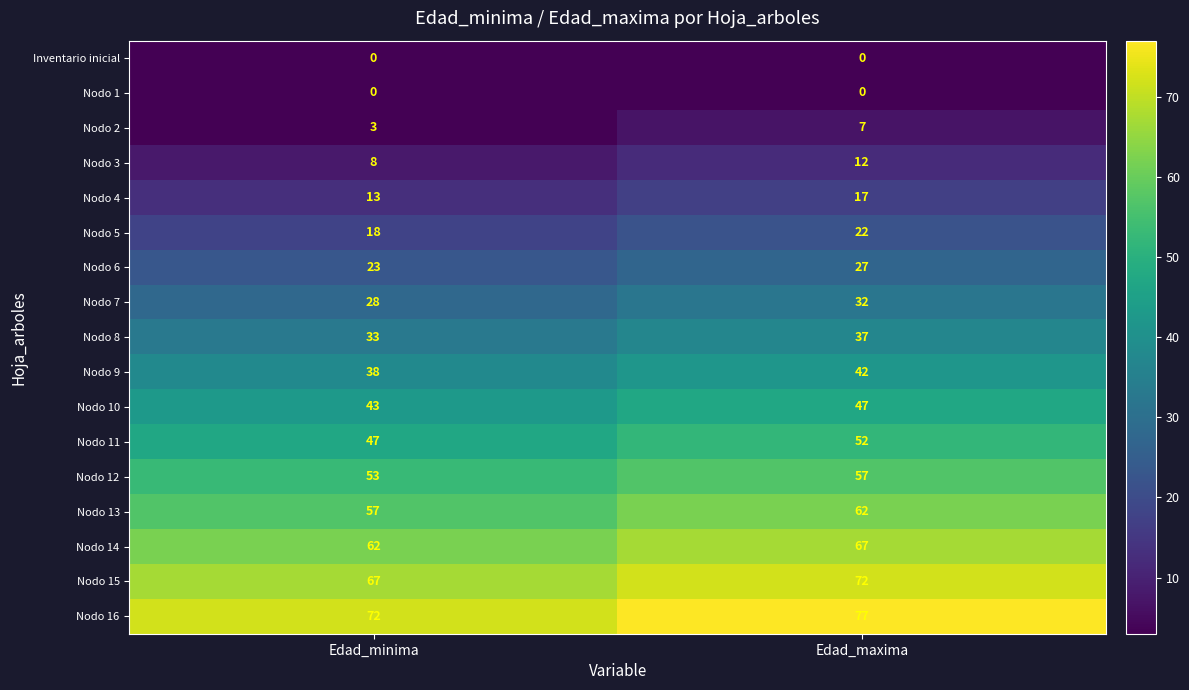

How many distinct data groups are displayed?

17